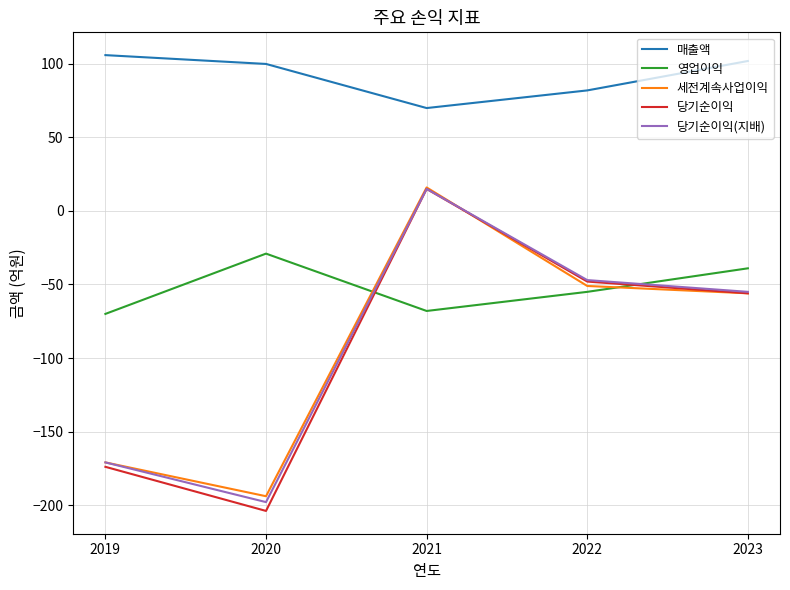

True or false: 영업이익 has a value of -39 at 2023.

True